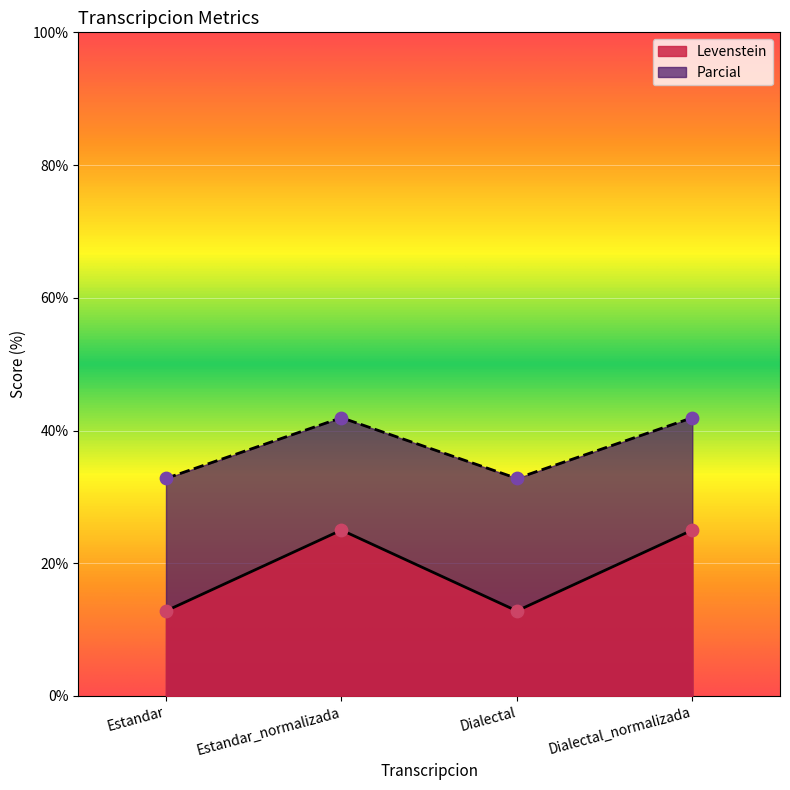

What are all the series names shown in the legend?

Levenstein, Parcial